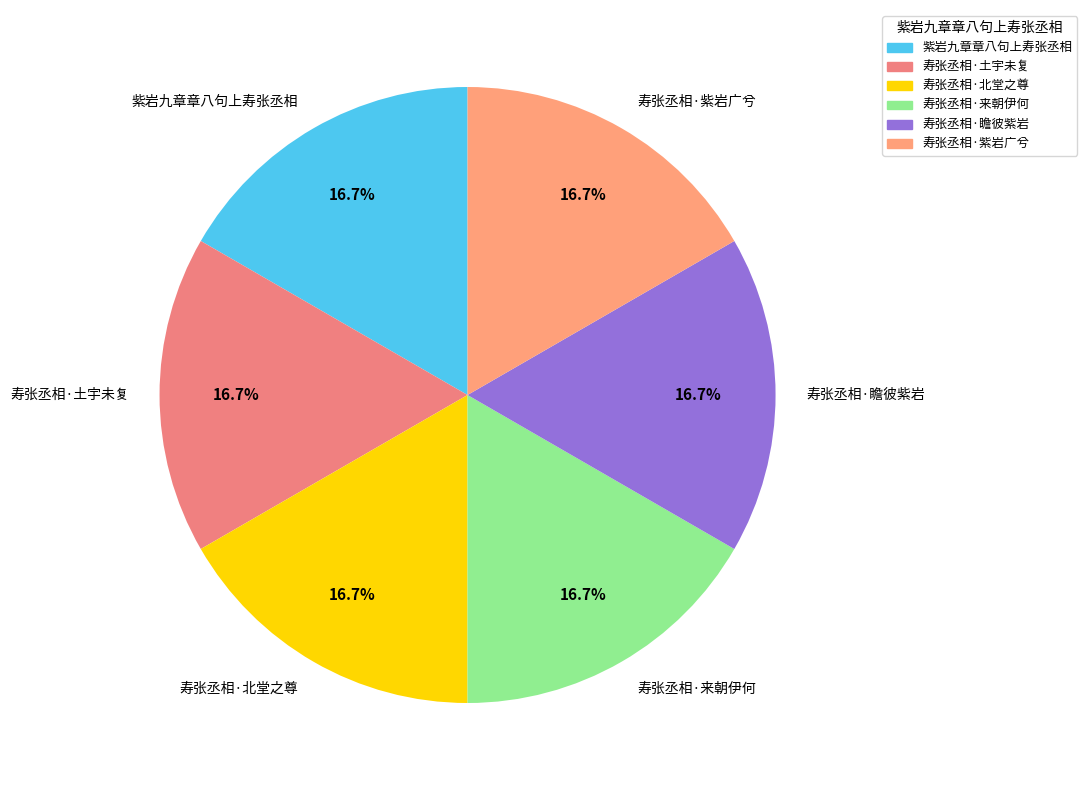

What percentage do 寿张丞相·紫岩广兮 and 寿张丞相·北堂之尊 together represent?

33.3%